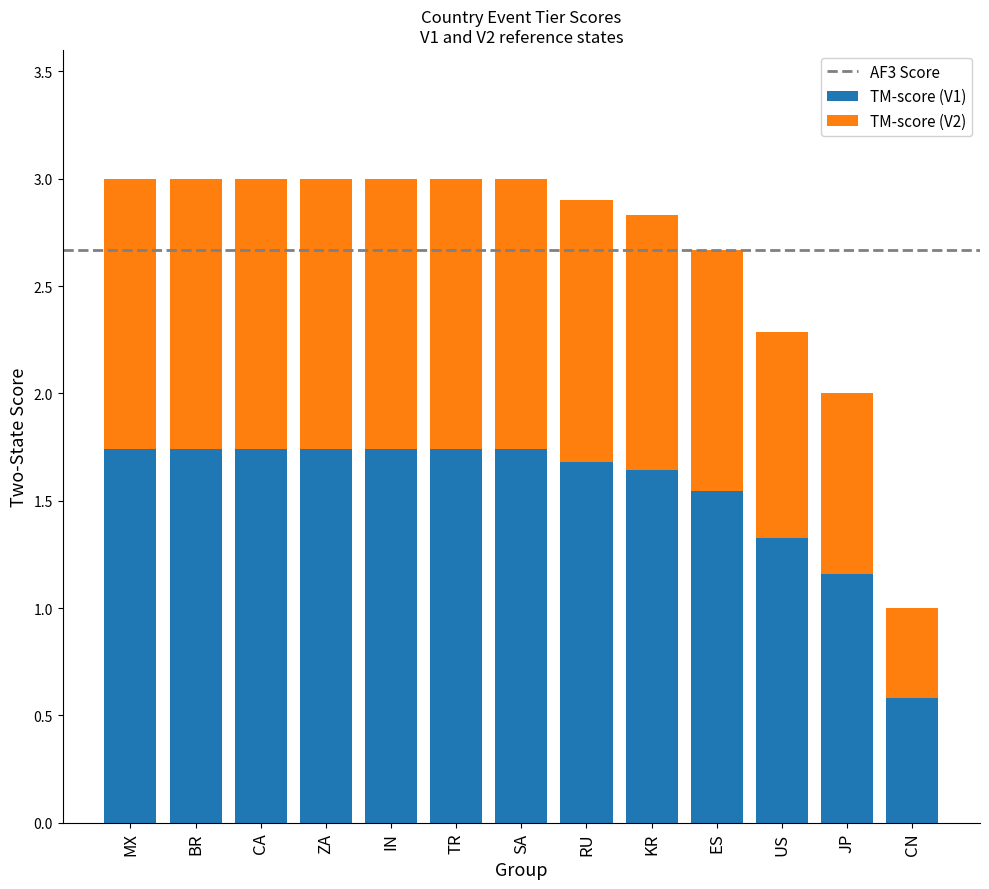

At which label does TM-score (V1) reach its minimum?

CN